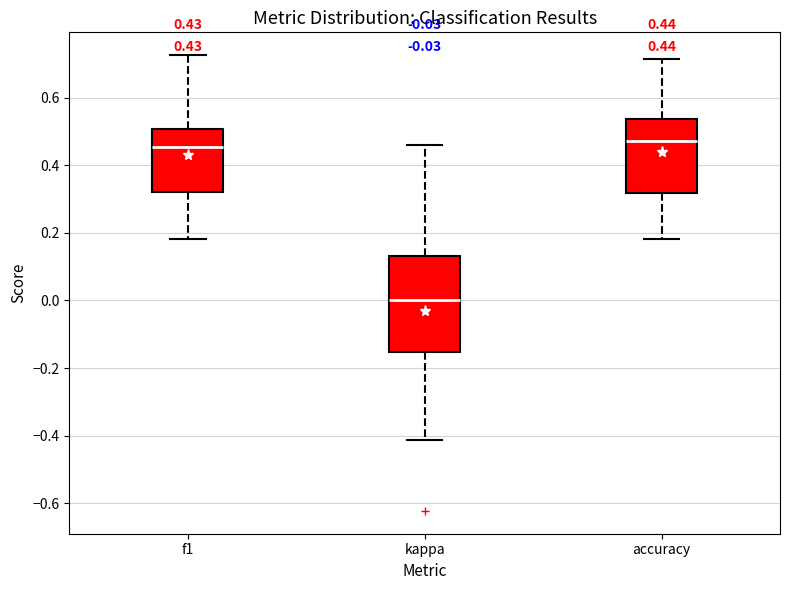

Which box has the lowest median line?

kappa